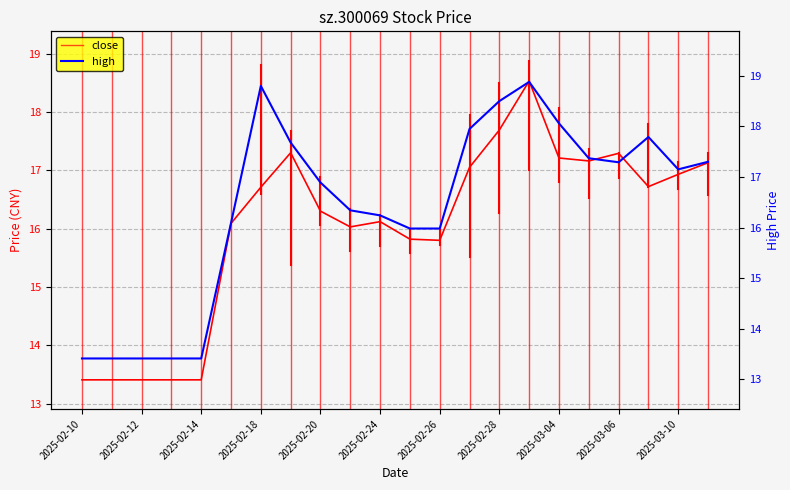

True or false: close has more than 1 interior local peaks.

True